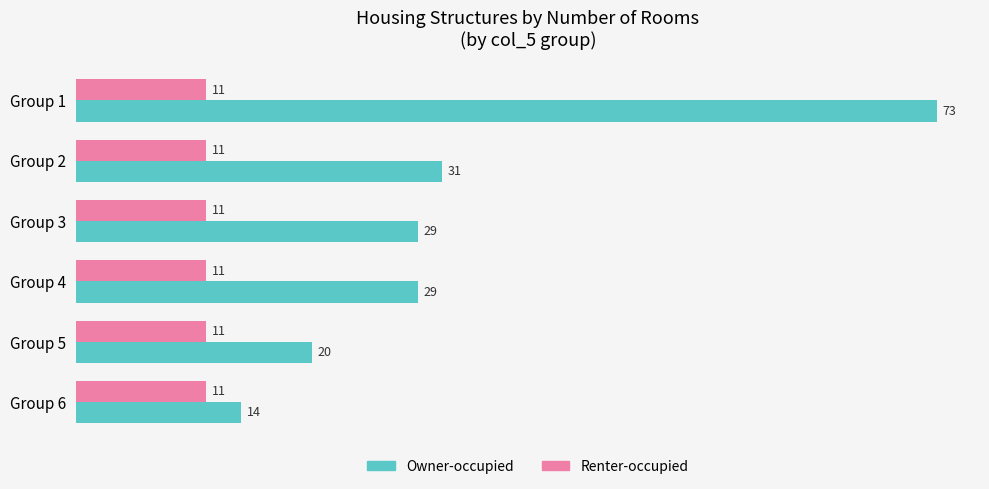

Which series has the largest total across all categories?

Owner-occupied